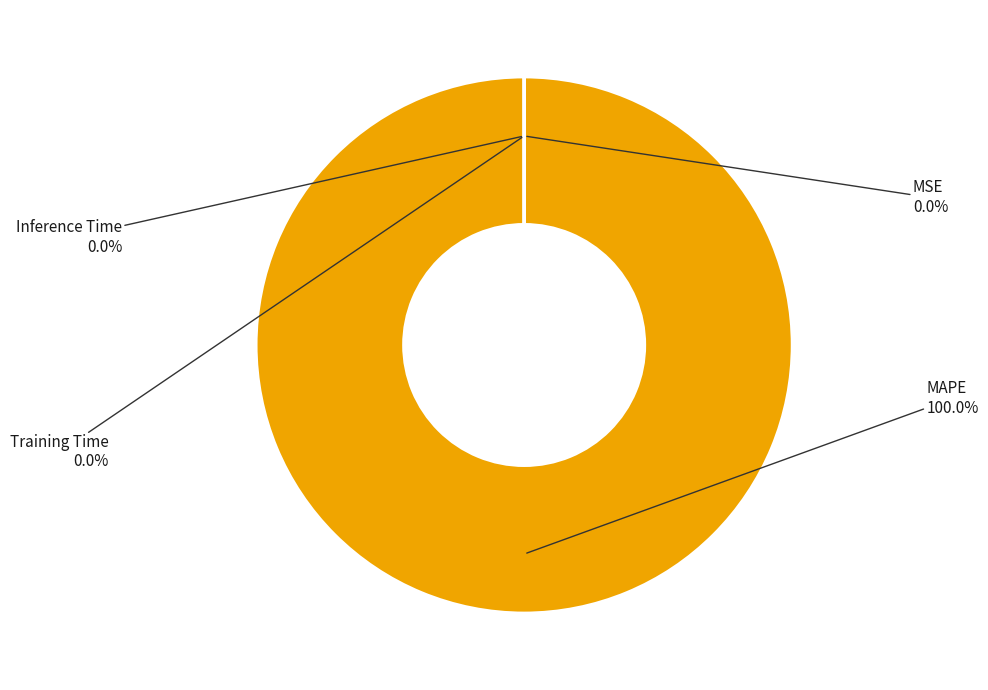

What is the total percentage of MAPE and MSE?

100.0%